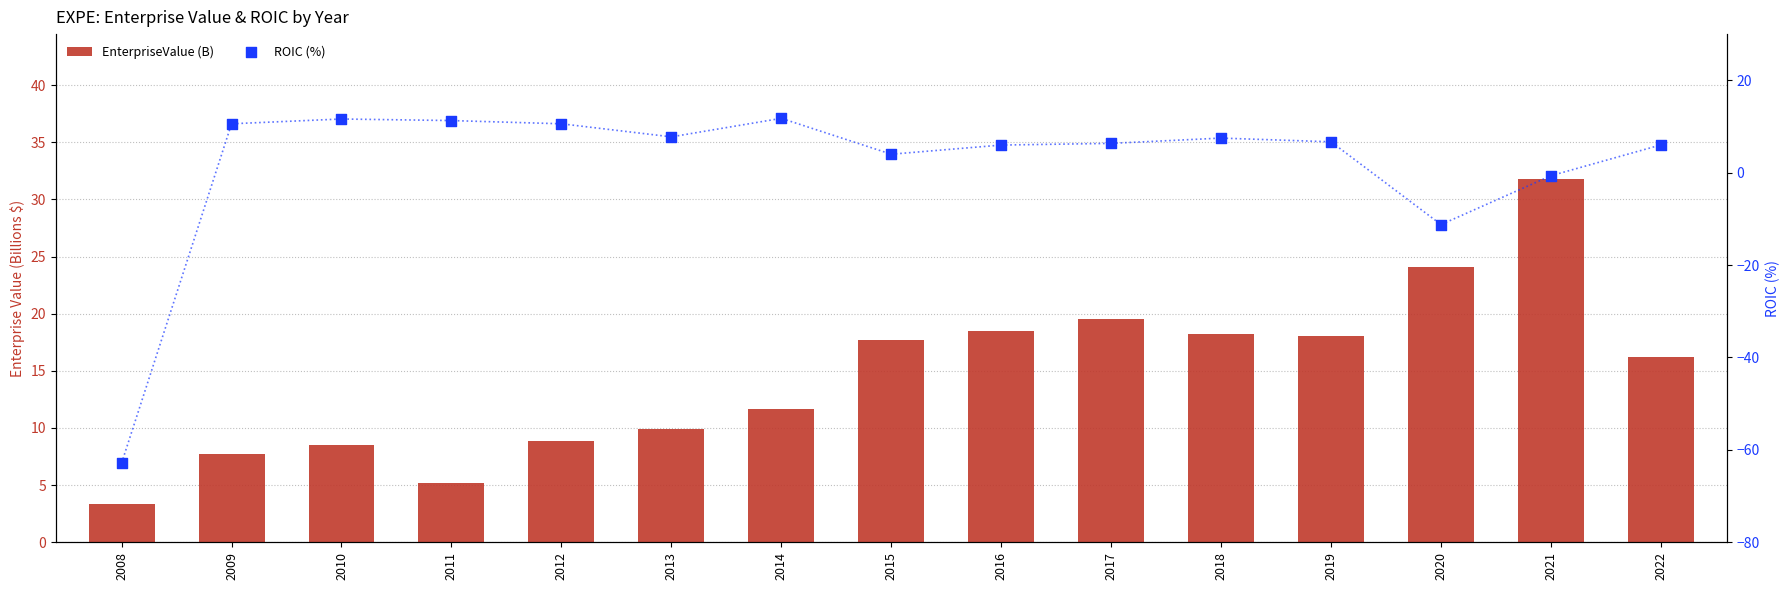

At which category is the sum across all series the highest?

2021